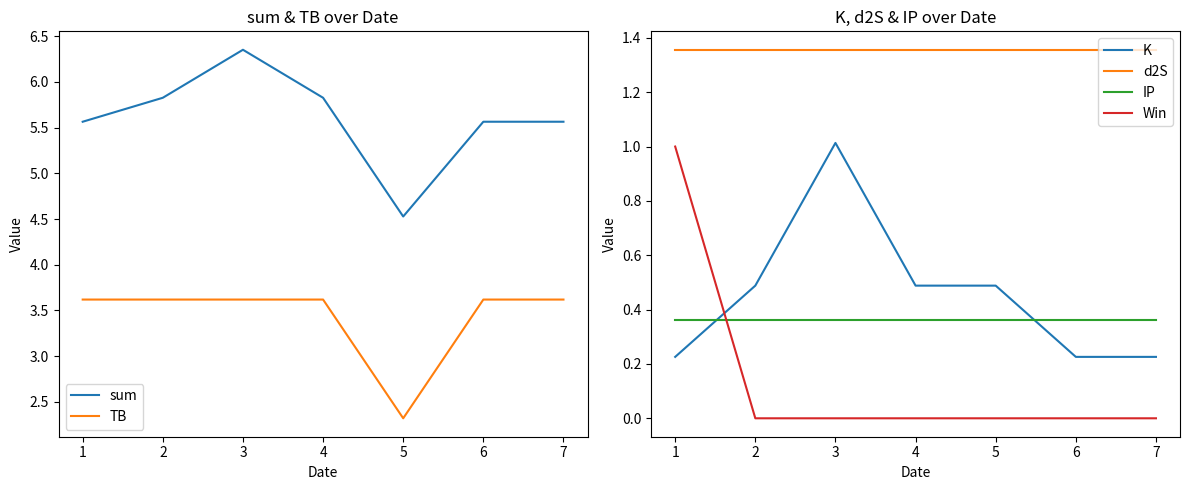

True or false: IP has a value of 0.4 at 1.

True